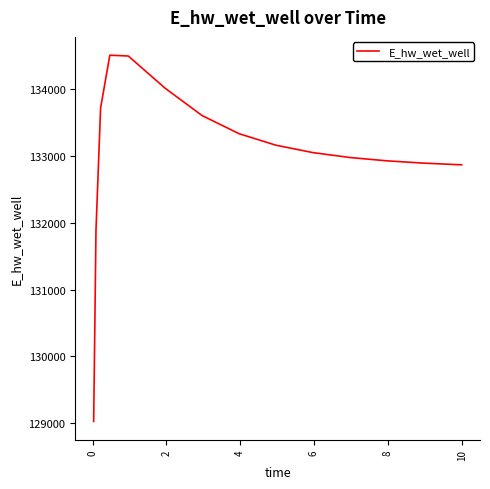

What is the difference between the maximum and minimum values?

5482.2